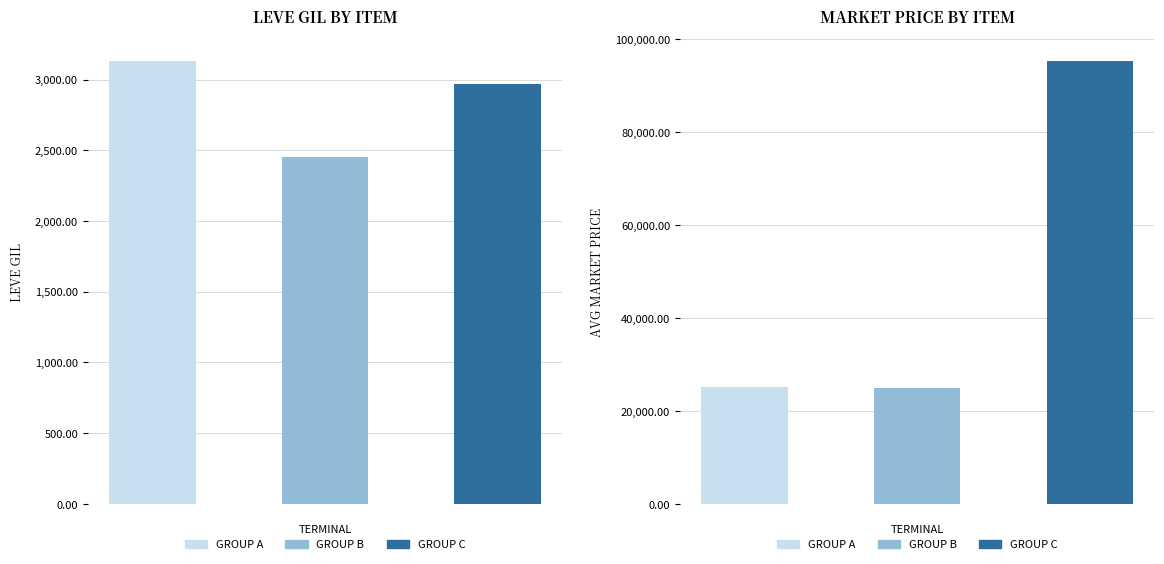

How many bars are there in each group?

3